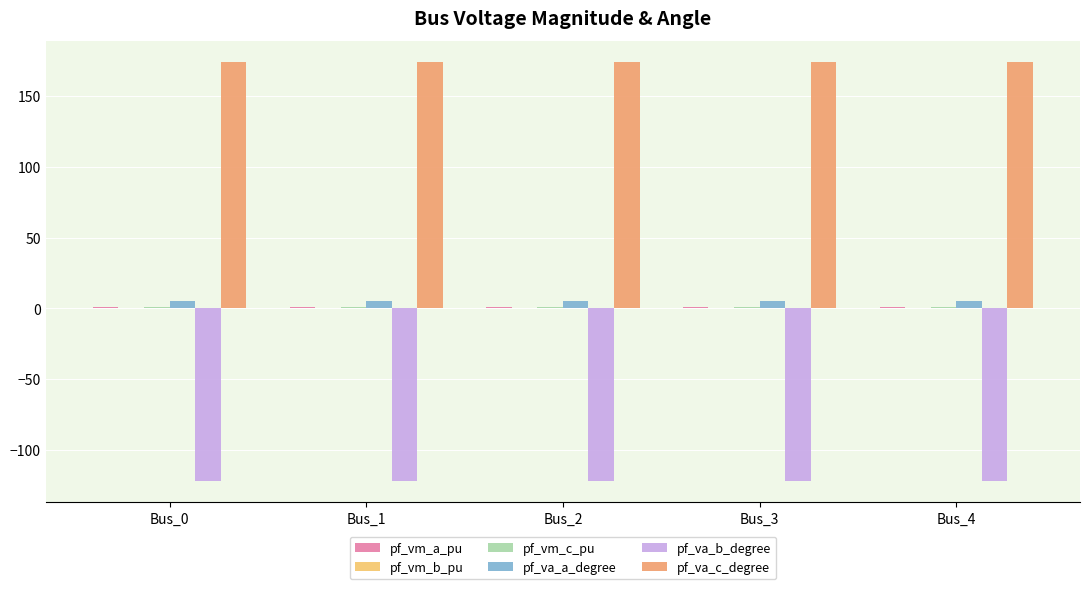

Which series has the largest total across all categories?

pf_va_c_degree